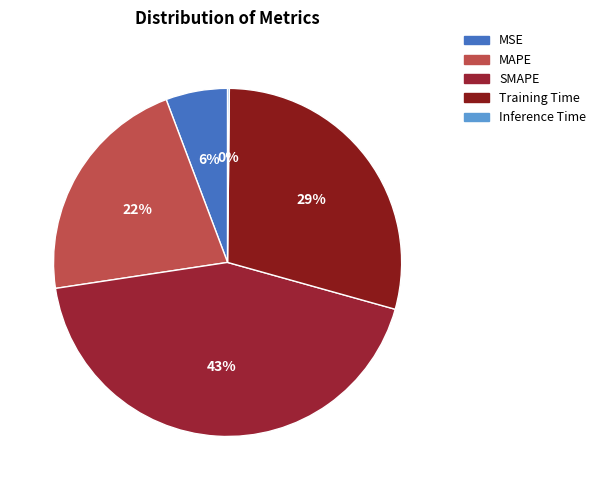

What is the total percentage of Training Time and MAPE?

50.8%